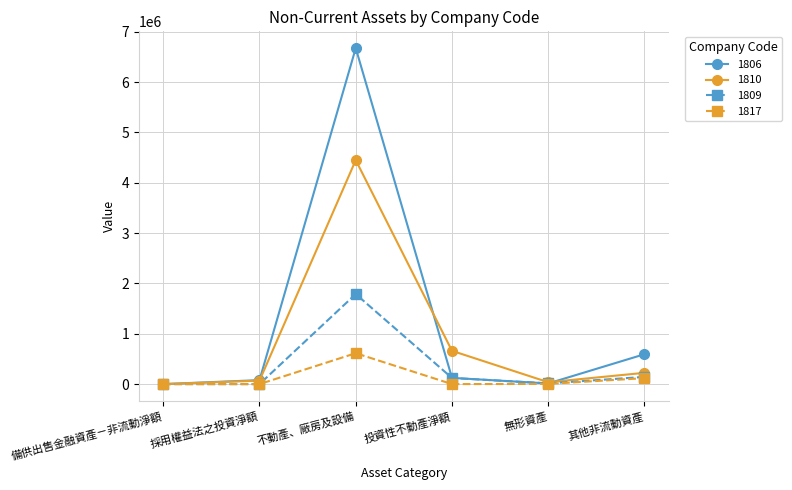

At which category is the sum across all series the highest?

不動產、廠房及設備